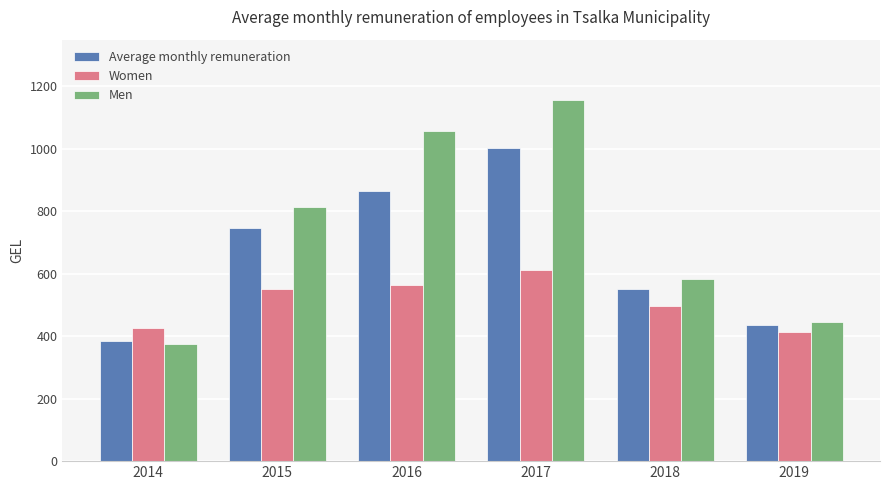

How many values in the Women series are below 550?

3